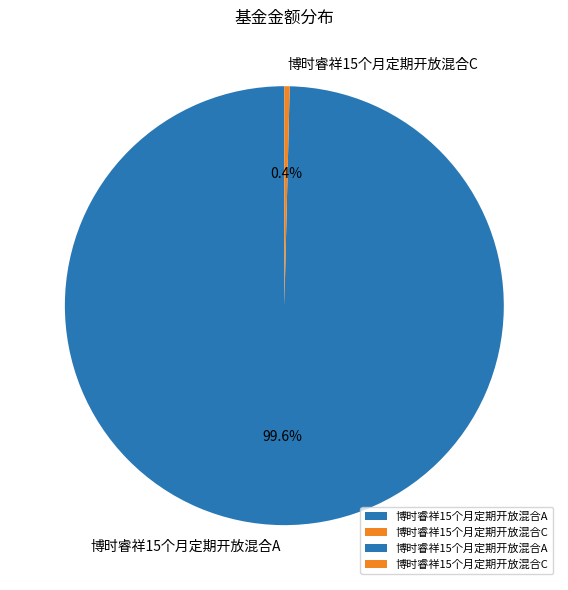

What is the smallest slice in the pie chart?

博时睿祥15个月定期开放混合C